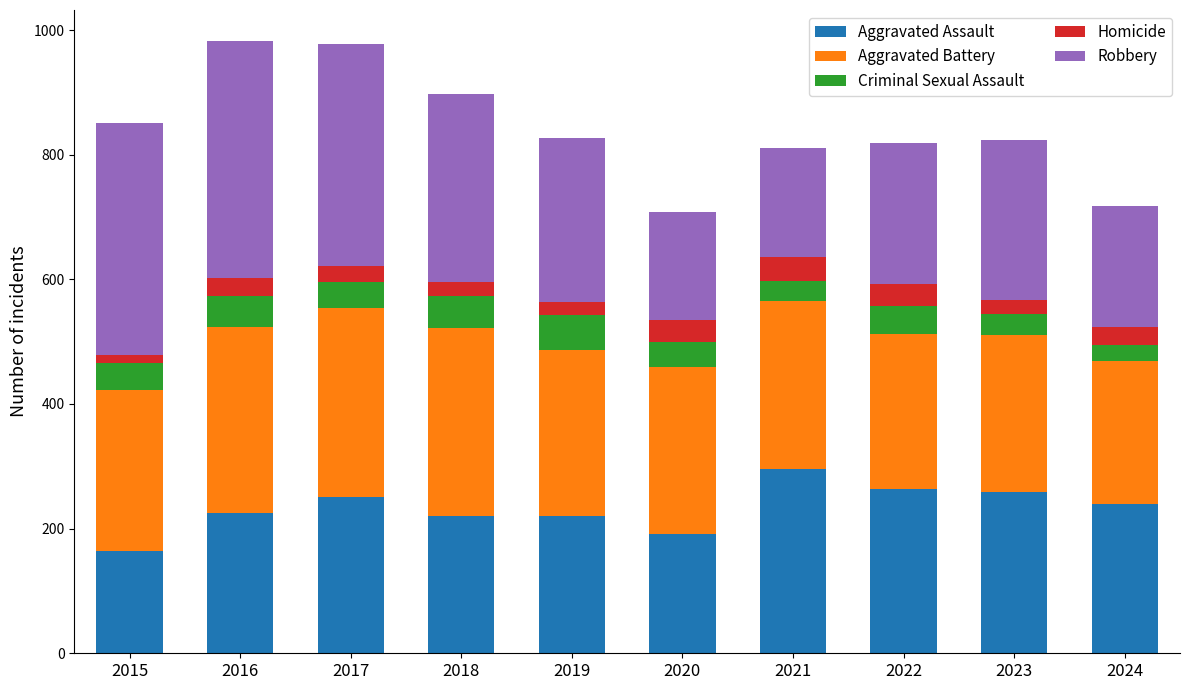

What is the total value across all series at 2022?

819